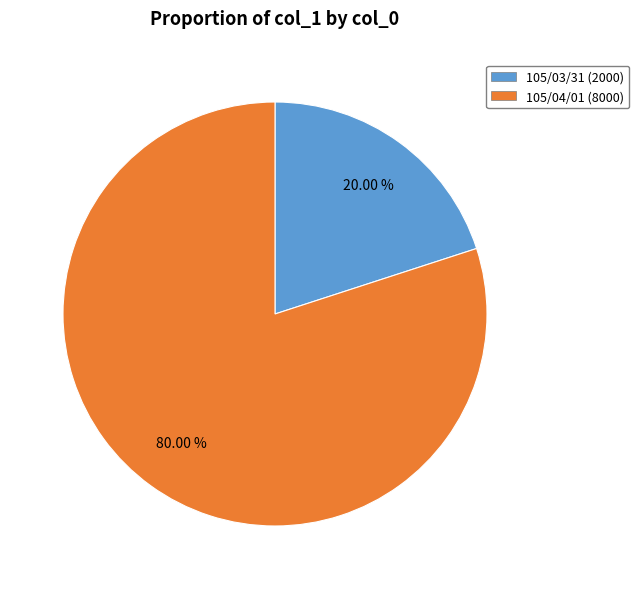

What percentage is NOT represented by 105/04/01?

20.0%